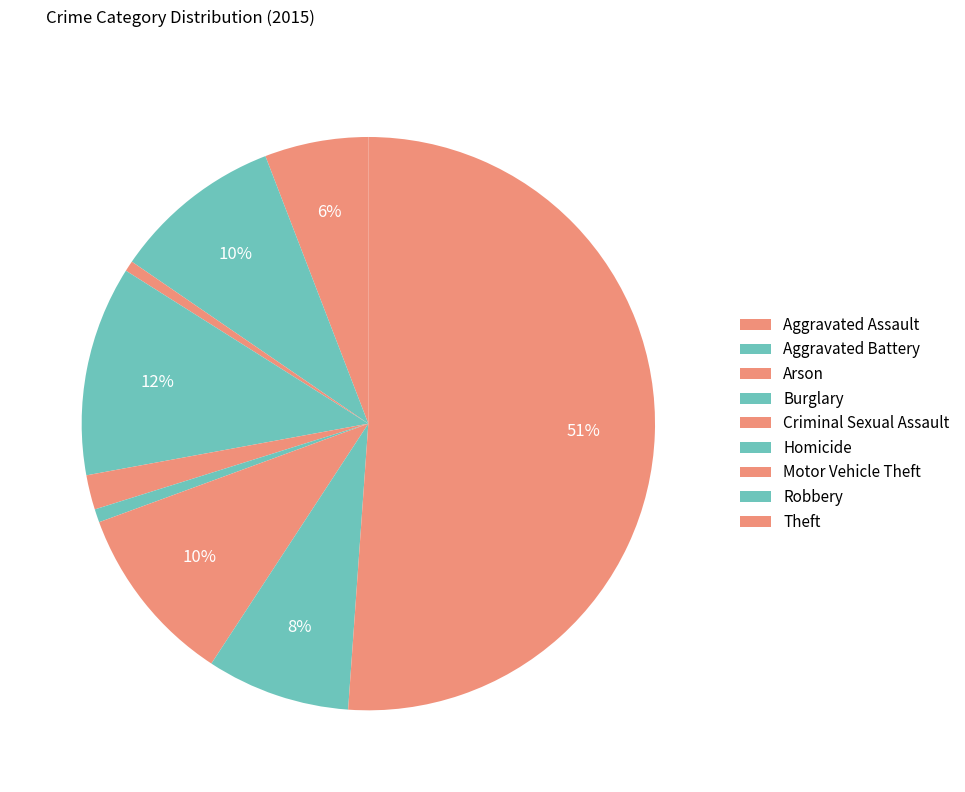

Count the number of slices in the pie.

9